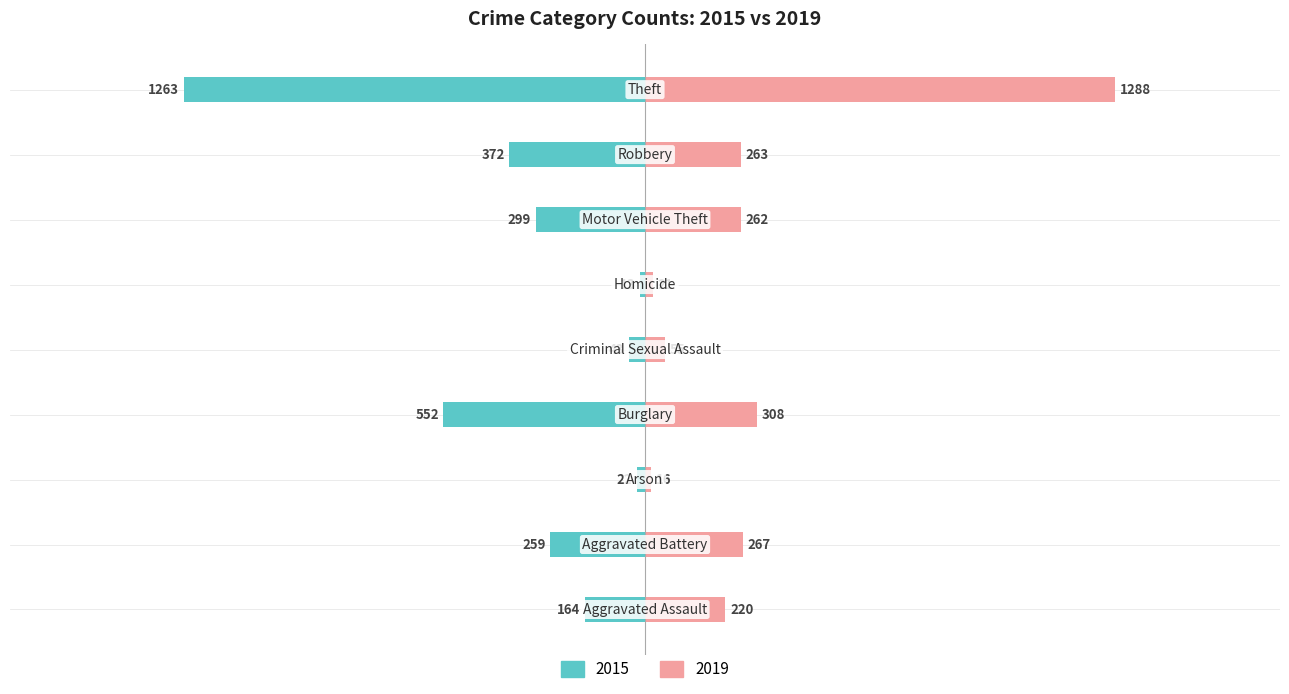

How many bars are there in total?

18